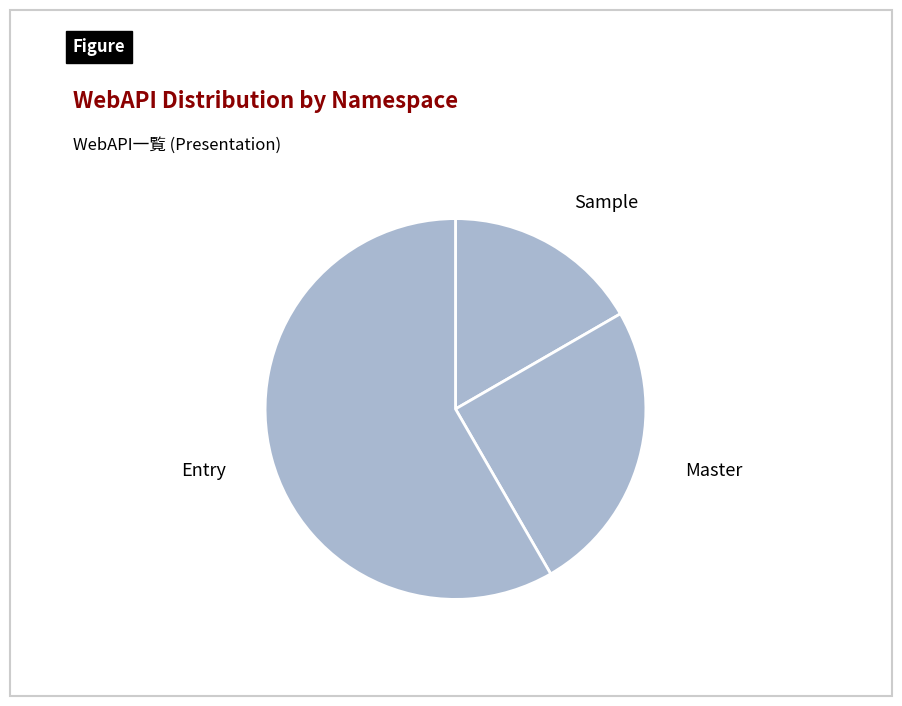

Does Sample account for over 50% of the chart?

No